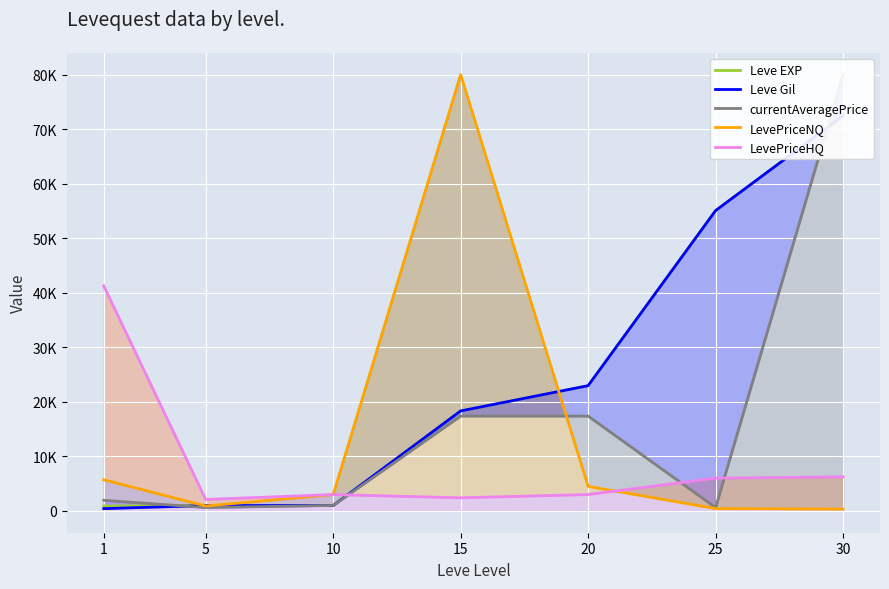

Between 30 and 1, which is larger?

30